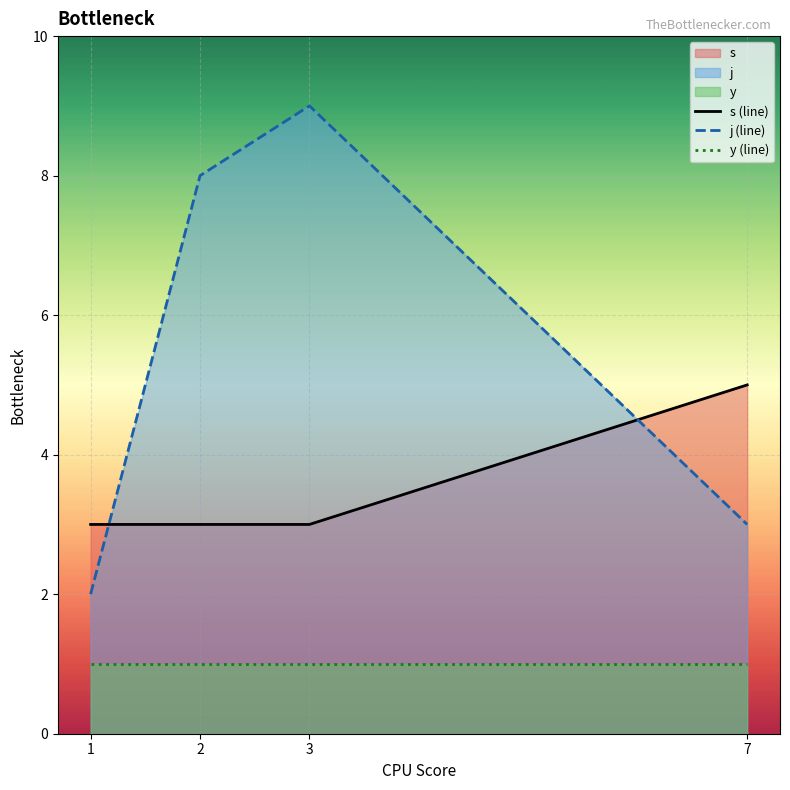

What are all the series names shown in the legend?

s (line), j (line), y (line)